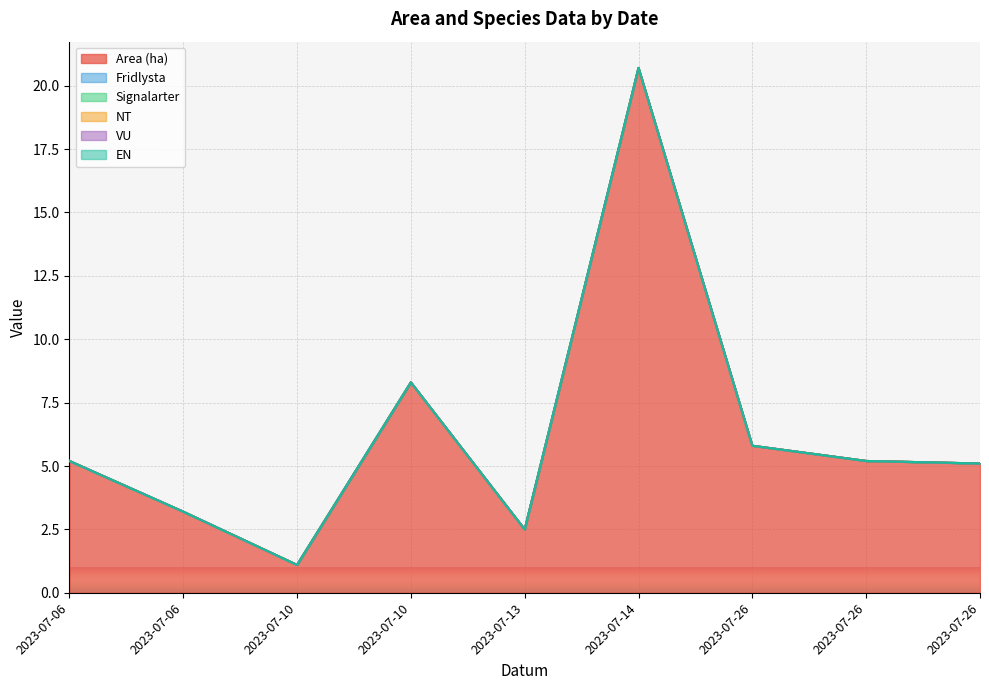

True or false: NT and VU intersect in this chart.

False